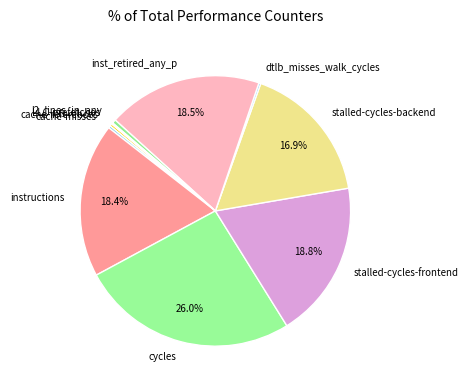

Approximately how many times larger is the value at cycles compared to l2_lines_in_any?

56.9